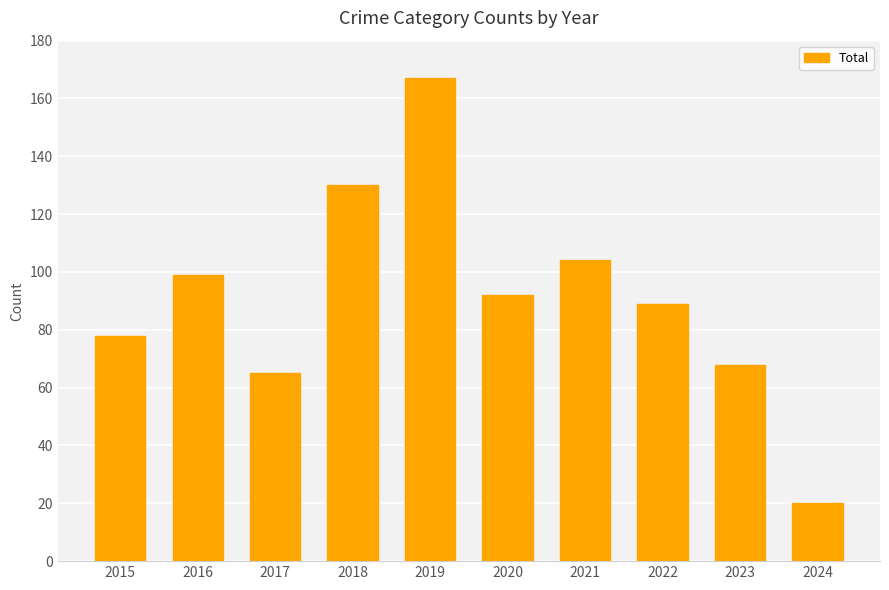

What is the value of the 6th bar from the left?

92